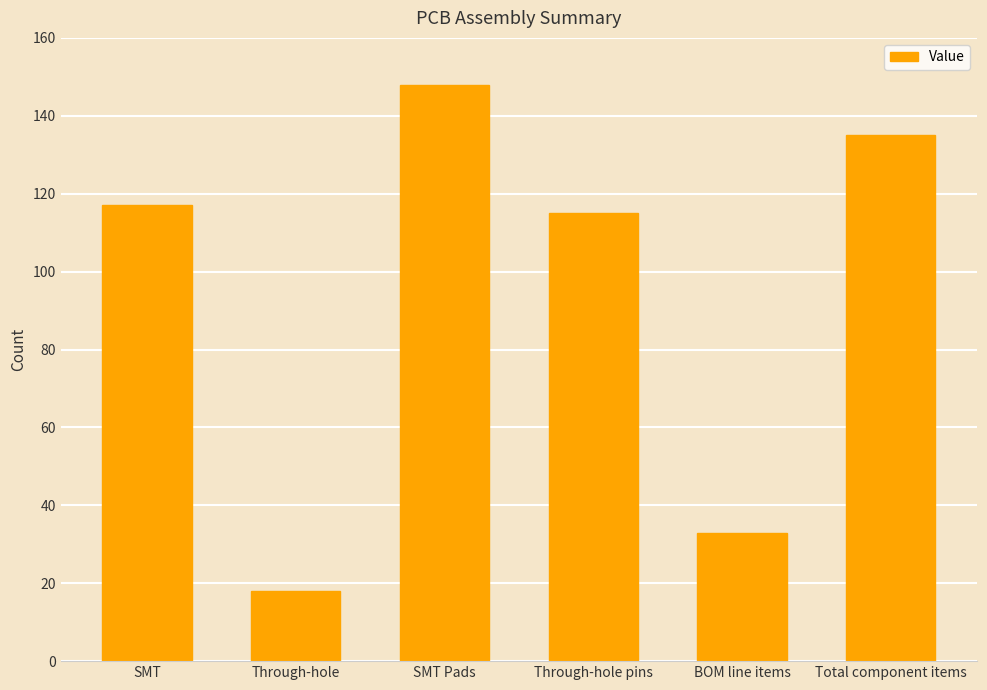

Is it true that the value at Total component items is 135?

True